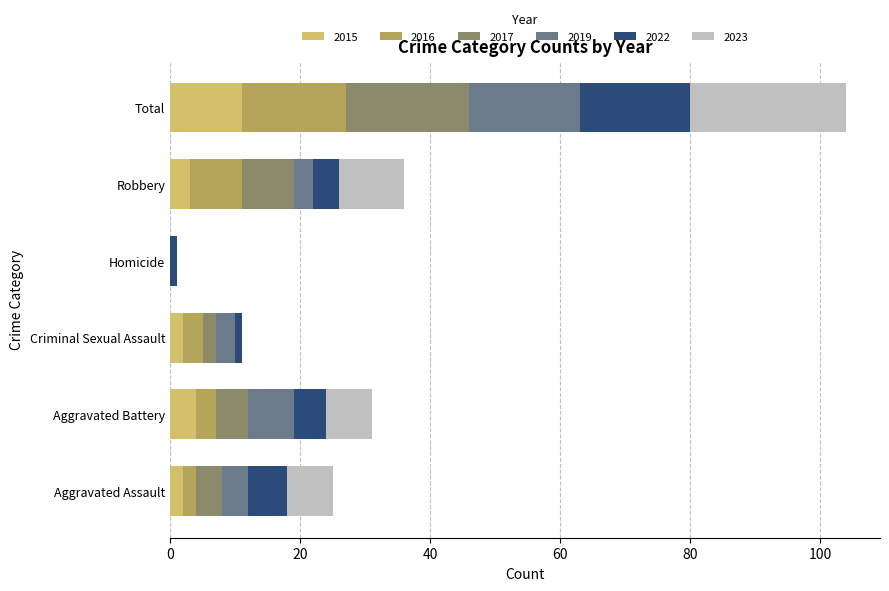

At which category is the sum across all series the highest?

Total